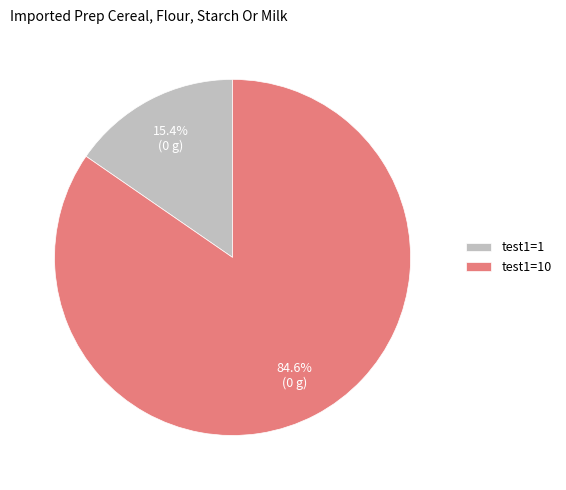

Which category has the smallest portion of the pie?

test1=1